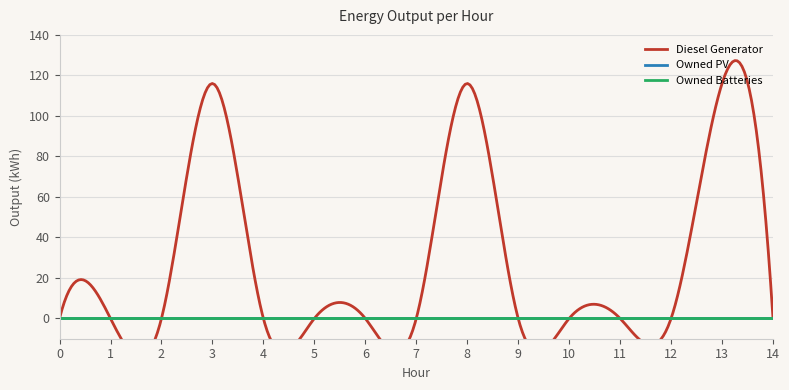

True or false: Owned PV and Diesel Generator intersect in this chart.

False